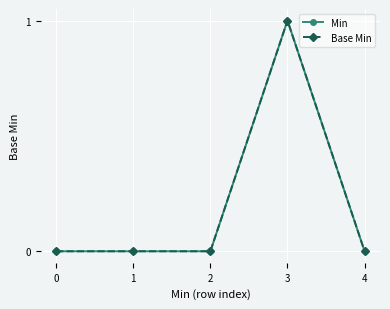

Reading left to right, transcribe all the data shown in this chart.

Min: 0=0	1=0	2=0	3=1	4=0
Base Min: 0=0	1=0	2=0	3=1	4=0